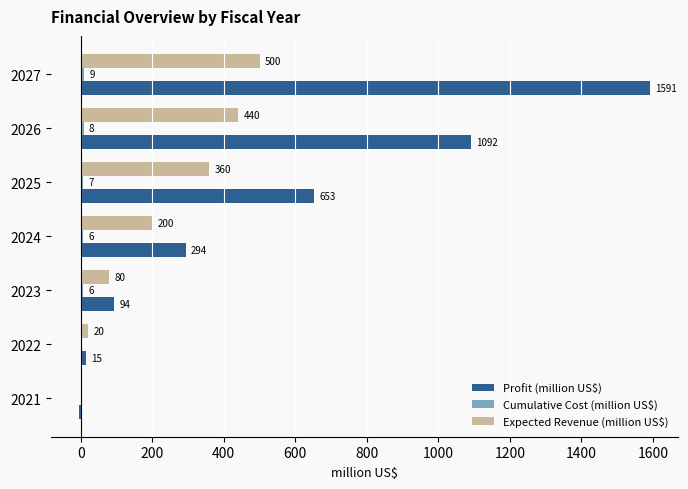

Which series has the widest spread of values?

Profit (million US$)